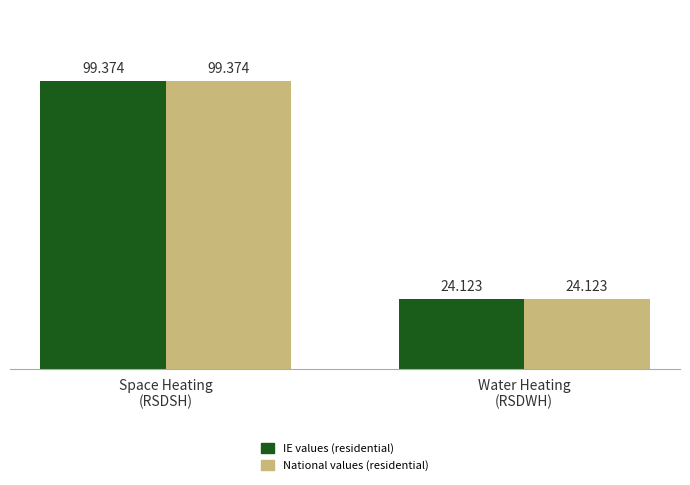

How many bars are there in total?

4